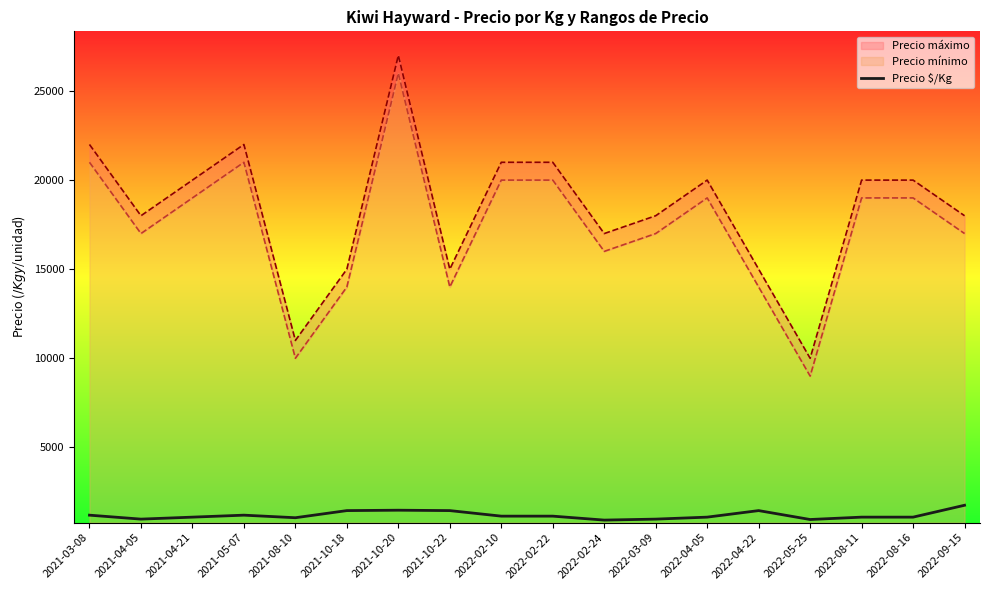

What position from the right is 2021-03-08?

18